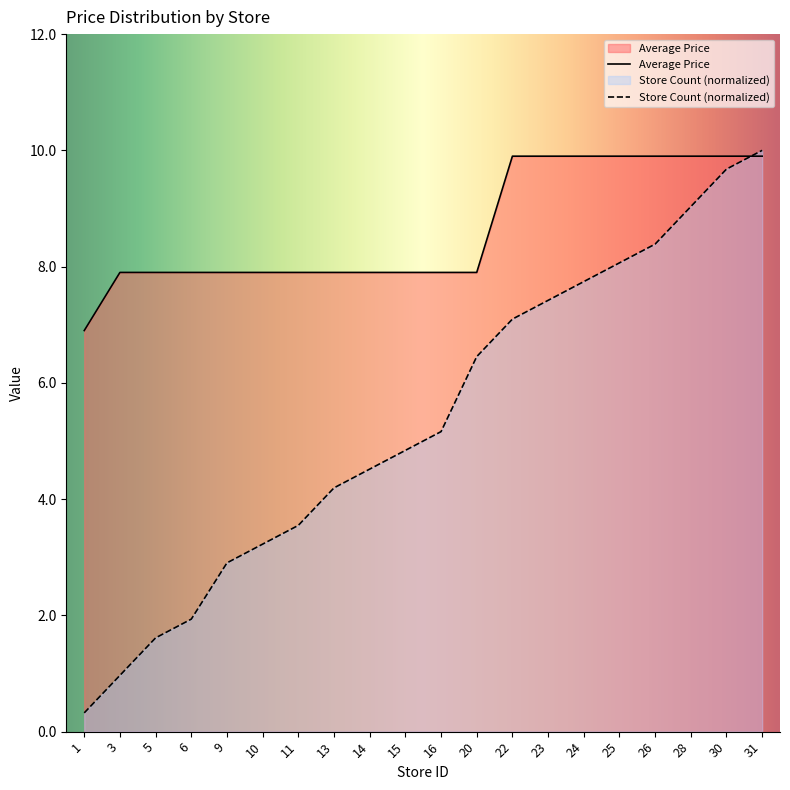

How many distinct data groups are displayed?

2